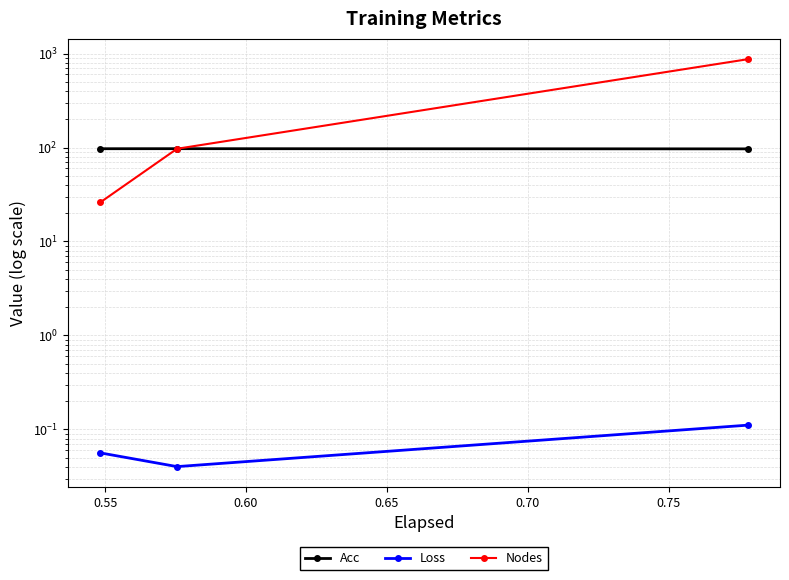

Rank the series by their maximum value, from highest to lowest.

Nodes, Acc, Loss